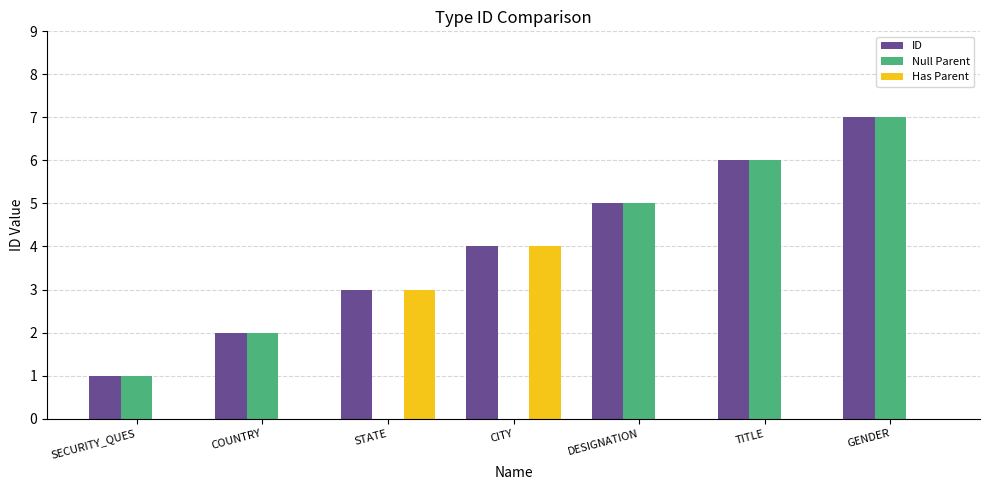

Which series has the largest total across all categories?

ID